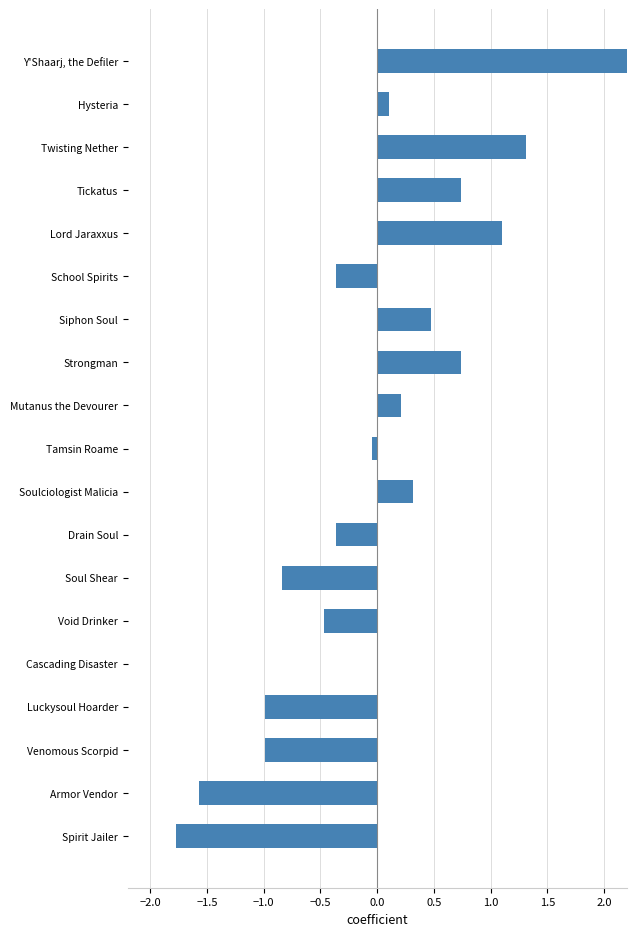

How many data points are above 0?

10